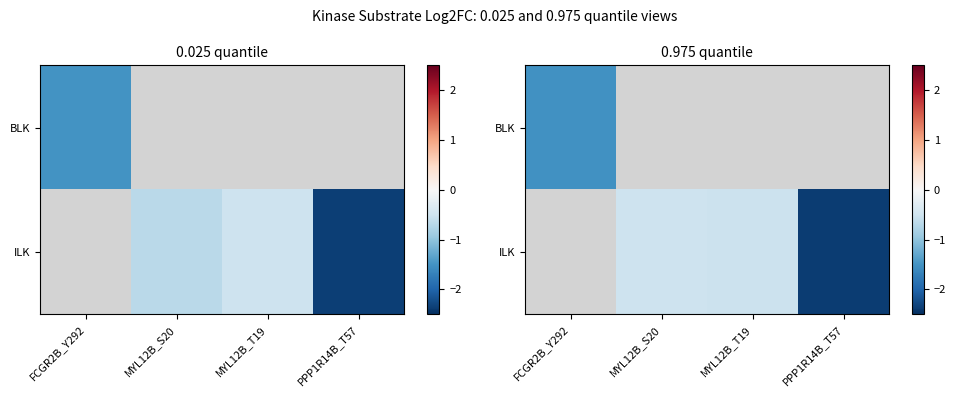

Which category has the highest value in the BLK series?

FCGR2B_Y292